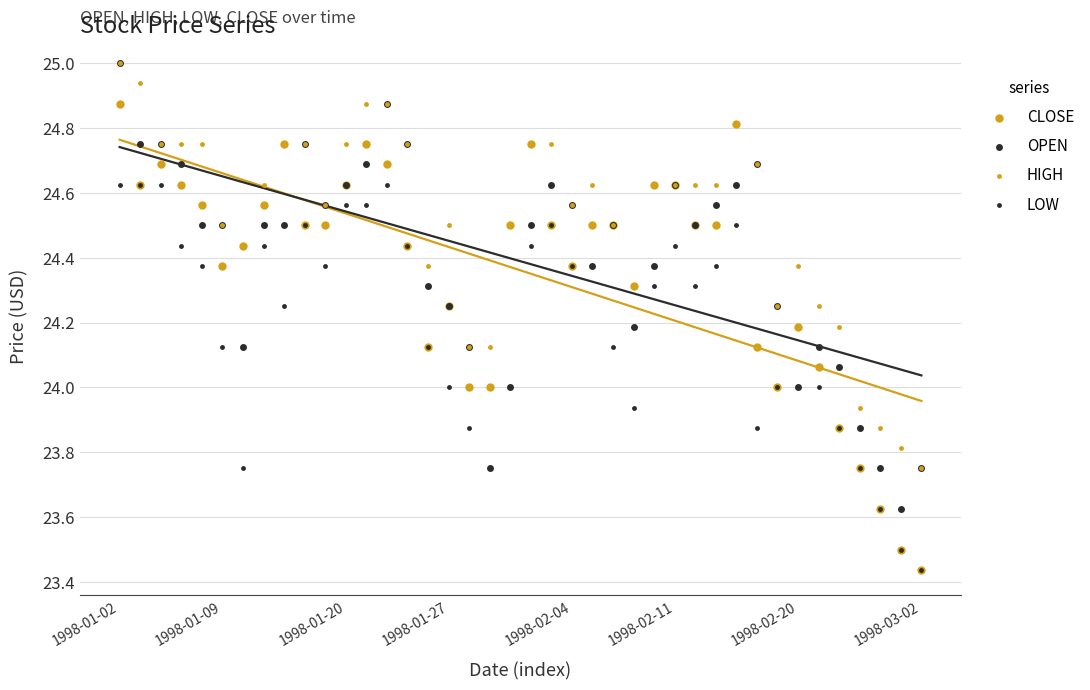

Which series contains the highest Y value?

OPEN